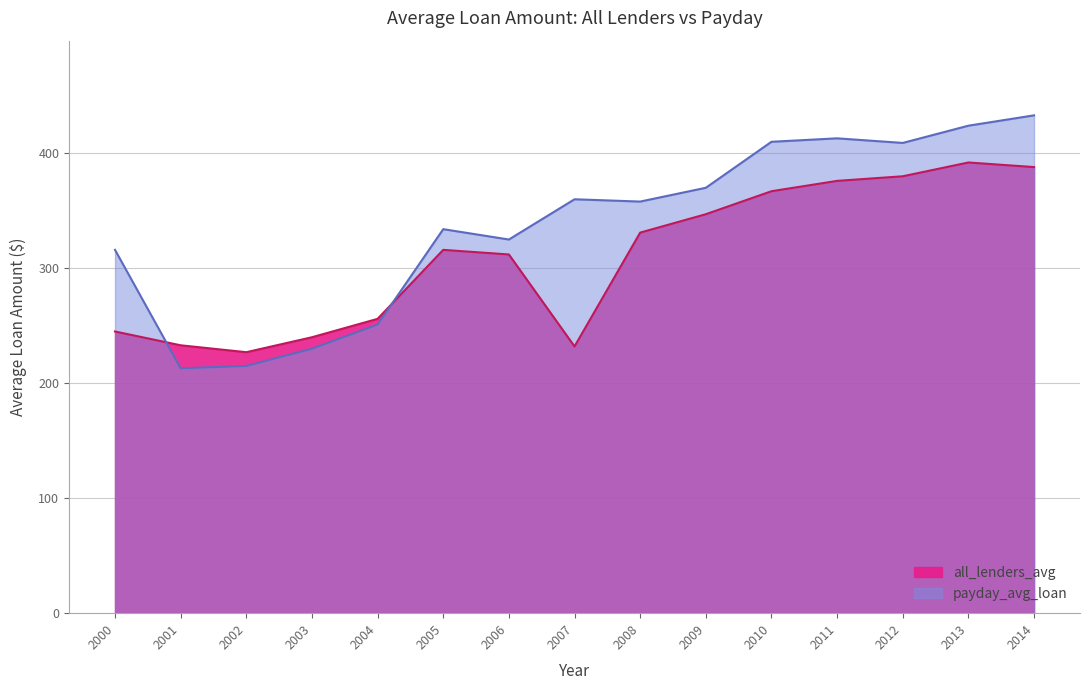

Is it true that all_lenders_avg equals 350 at 2007?

False